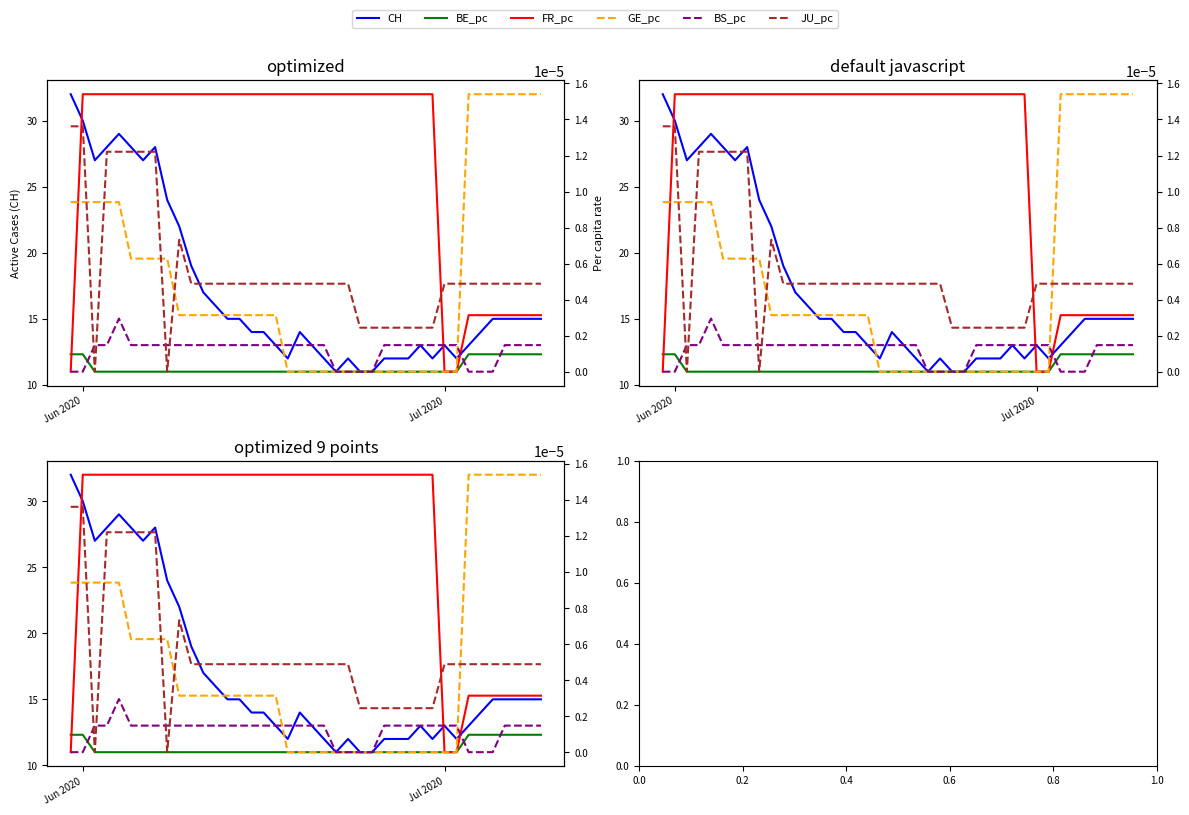

Is this an area chart (filled region under the line)?

No